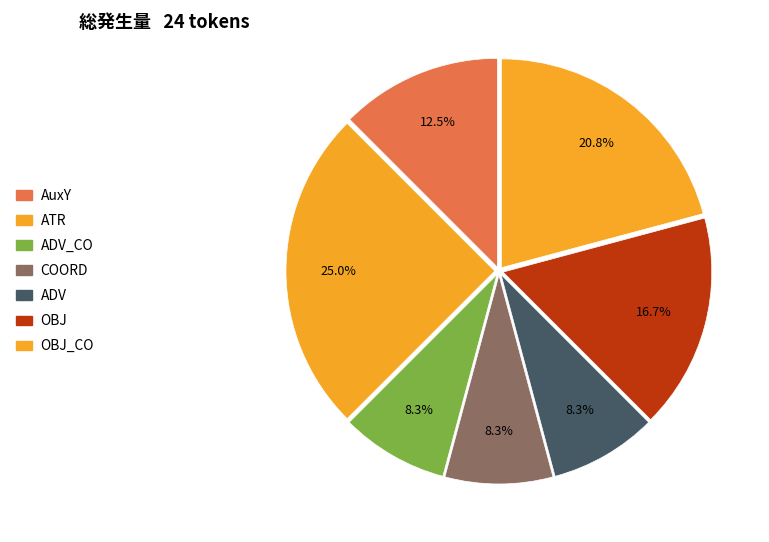

Between ADV_CO and OBJ_CO, which is larger?

OBJ_CO